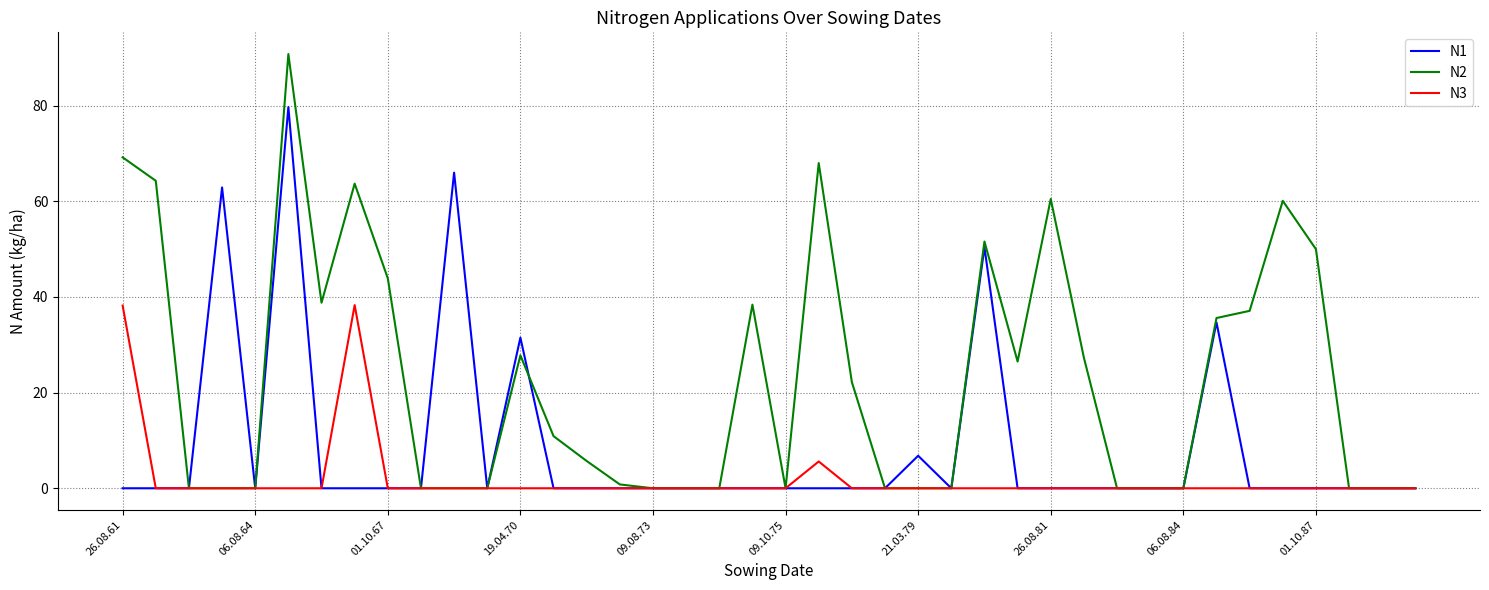

Which series has the widest spread of values?

N2